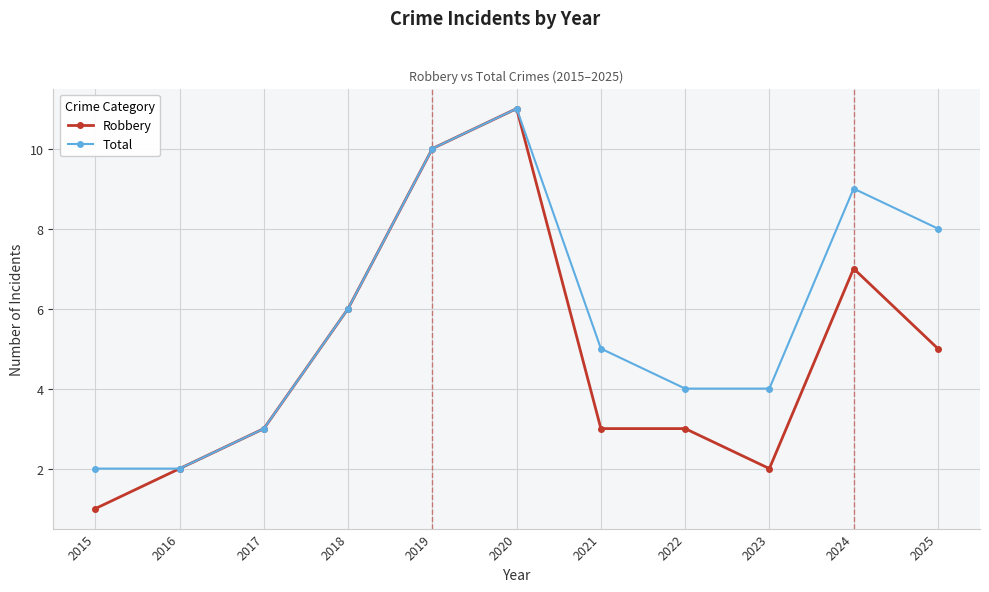

Which series has the widest spread of values?

Robbery